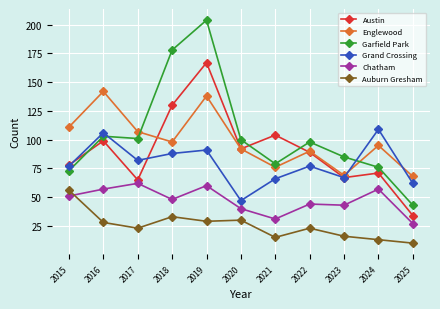

The Garfield Park series shows 180 at 2016. True or false?

False